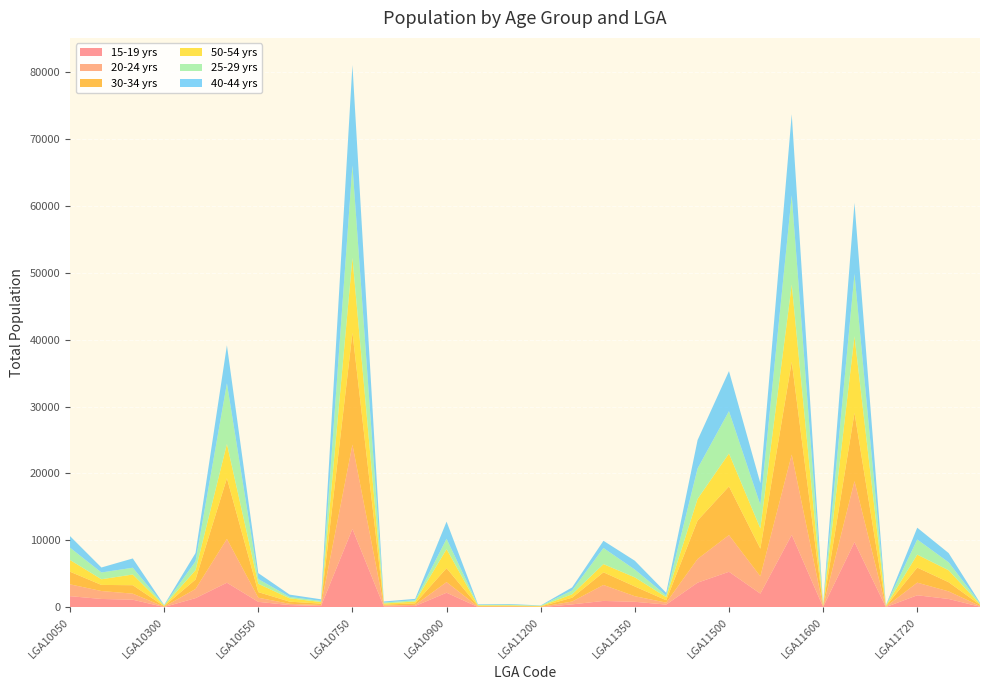

Reading left to right, what are all the values shown in this chart?

15-19 yrs: 1681	1263	1151	59	1387	3689	833	347	213	11728	152	218	2194	65	62	36	452	970	840	426	3698	5321	2062	10838	66	9754	52	1812	1264	105
20-24 yrs: 1765	1184	902	38	1366	6537	612	191	144	12575	123	156	1584	59	70	41	424	2383	832	289	3536	5479	2576	11986	74	9107	51	1888	1129	111
30-34 yrs: 1887	913	1263	82	1414	9064	838	320	205	16701	136	231	2084	92	95	64	569	1888	1457	354	5741	7263	4133	13848	104	10187	59	2246	1370	163
50-54 yrs: 1751	846	1597	78	1395	5123	1243	501	241	11211	169	280	2840	90	86	59	517	1226	1351	461	3232	4923	3024	11549	84	11447	63	1937	1781	98
25-29 yrs: 1835	1011	1012	60	1333	9057	711	207	170	13797	147	185	1543	75	86	58	561	2406	1171	256	4552	6325	3536	13325	91	9314	65	2261	1194	130
40-44 yrs: 1729	744	1386	50	1228	5674	887	343	236	14991	162	208	2567	87	109	38	458	1075	1319	394	4235	5980	3231	12113	80	10620	46	1760	1379	101